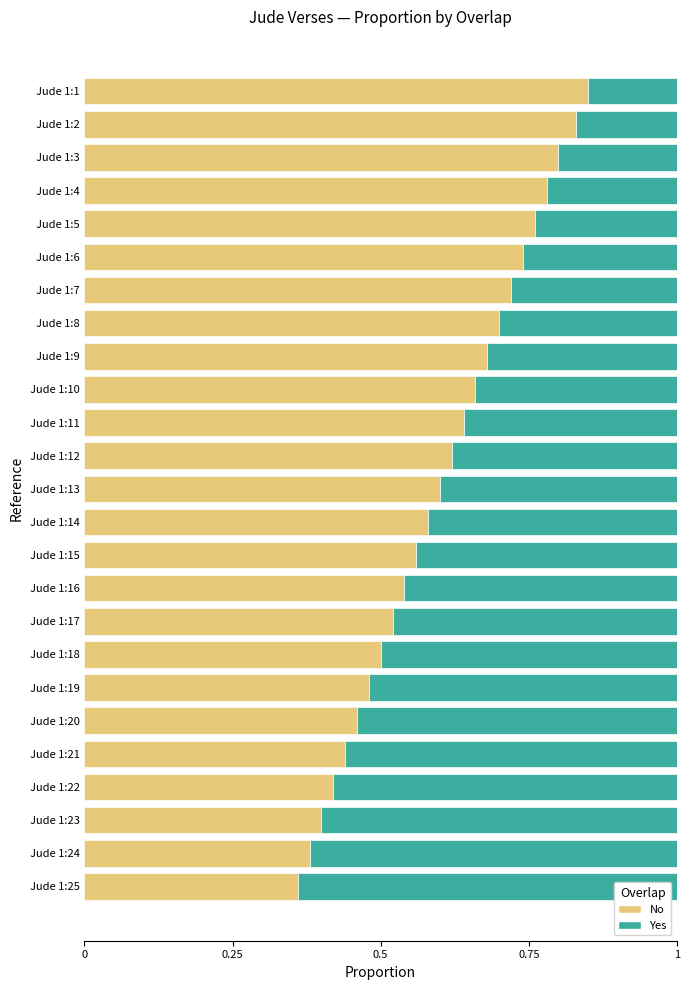

What is the sum of all No values?

15.0